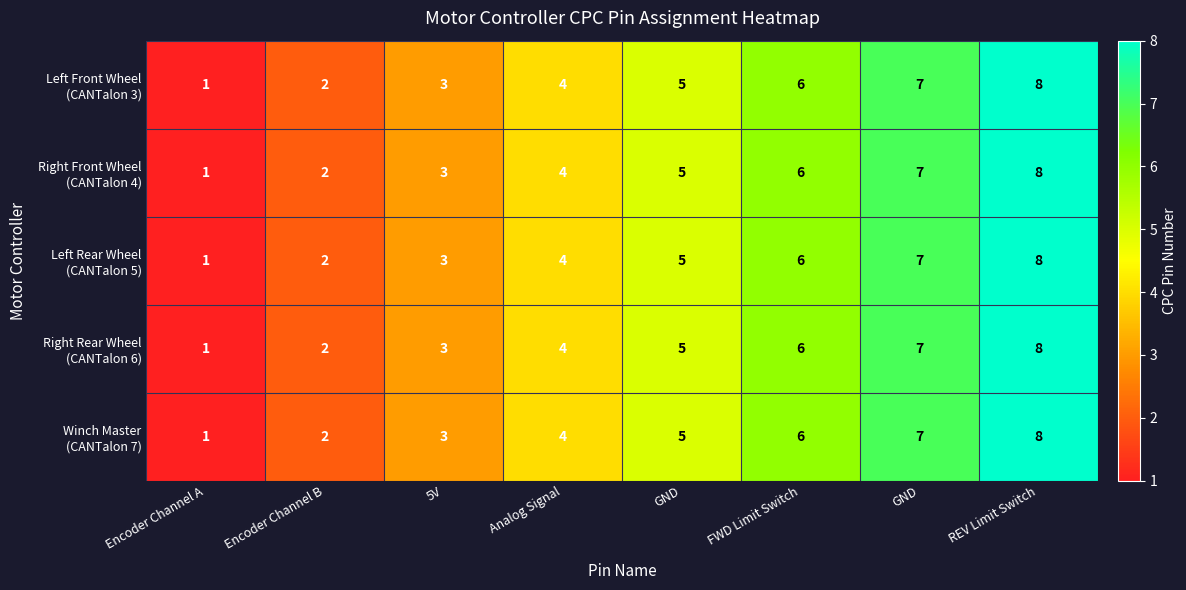

Rank the series by their maximum value, from lowest to highest.

Left Front Wheel (CANTalon 3), Right Front Wheel (CANTalon 4), Left Rear Wheel (CANTalon 5), Right Rear Wheel (CANTalon 6), Winch Master (CANTalon 7)